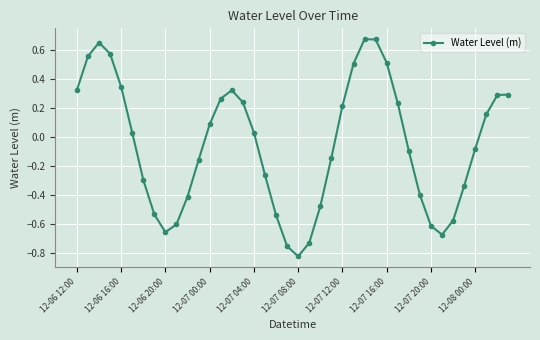

What is the sum of all values?

-2.1